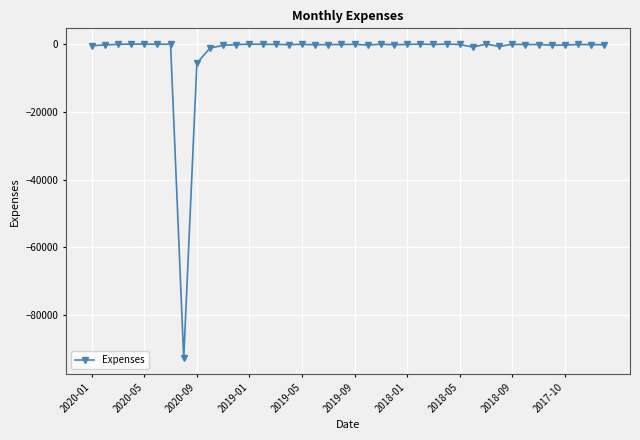

What is the difference between the second highest and minimum values?

92718.2